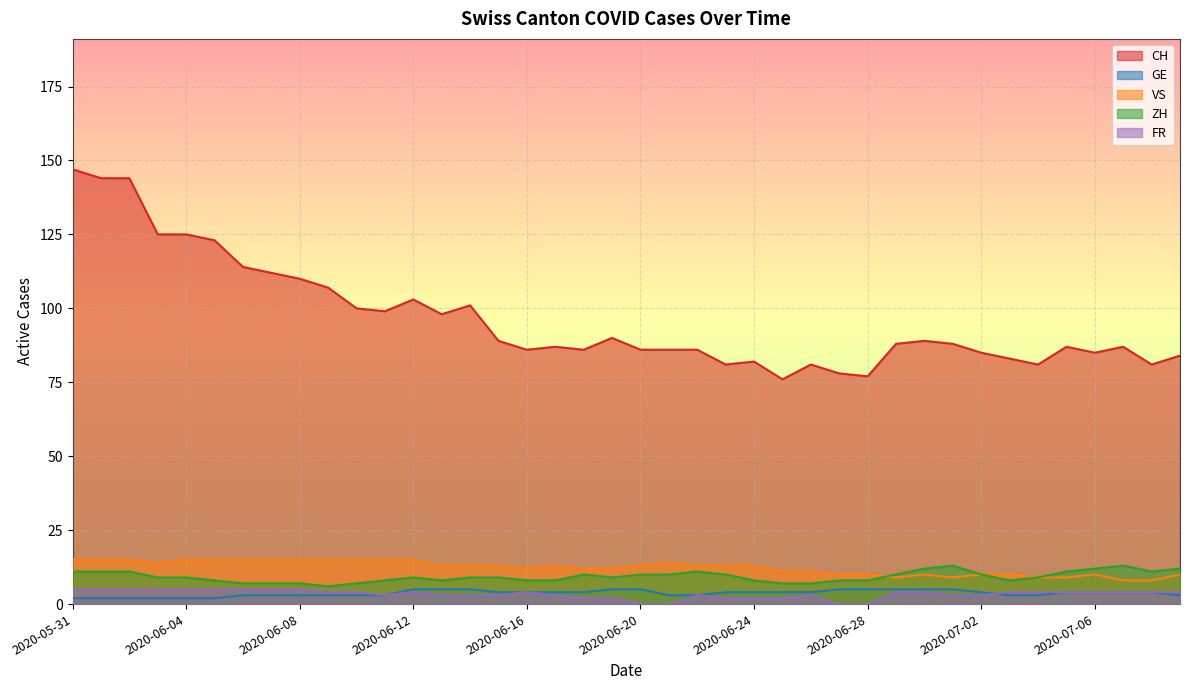

What is the label of the 20th point from the right?

2020-06-20